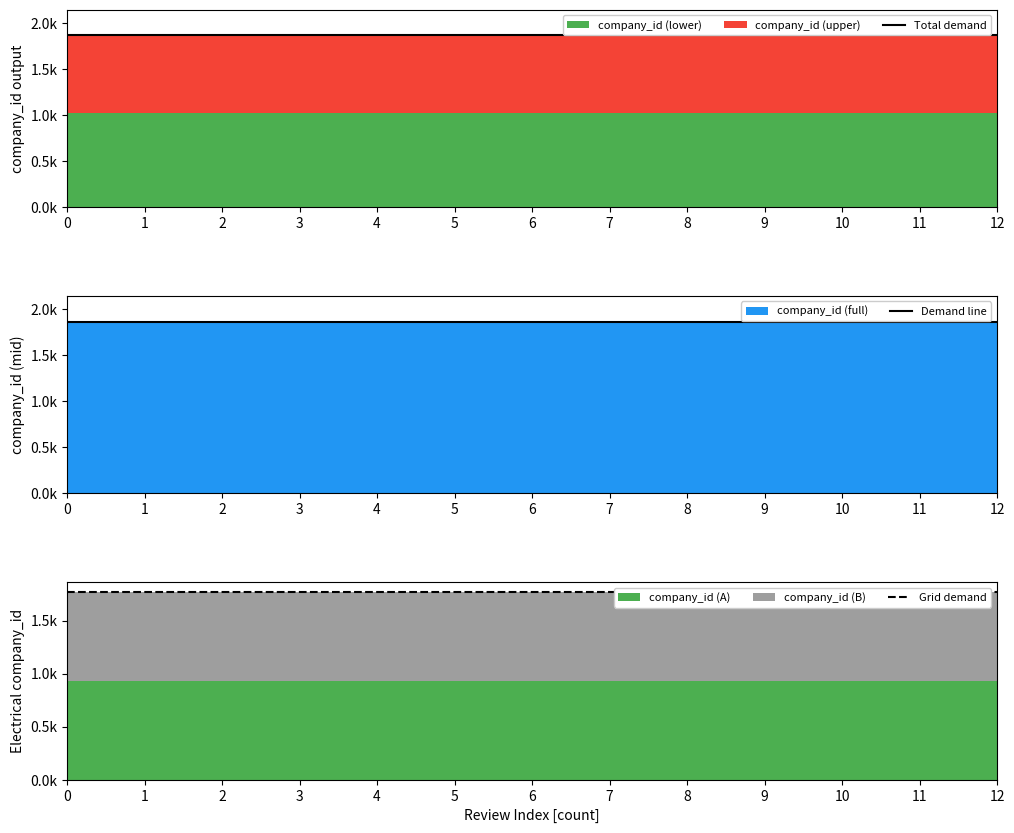

Reading left to right, what are all the values shown in this chart?

Total demand: 1862.0	1862.0	1862.0	1862.0	1862.0	1862.0	1862.0	1862.0	1862.0	1862.0	1862.0	1862.0	1862.0
Demand line: 1862.0	1862.0	1862.0	1862.0	1862.0	1862.0	1862.0	1862.0	1862.0	1862.0	1862.0	1862.0	1862.0
Grid demand: 1768.9	1768.9	1768.9	1768.9	1768.9	1768.9	1768.9	1768.9	1768.9	1768.9	1768.9	1768.9	1768.9